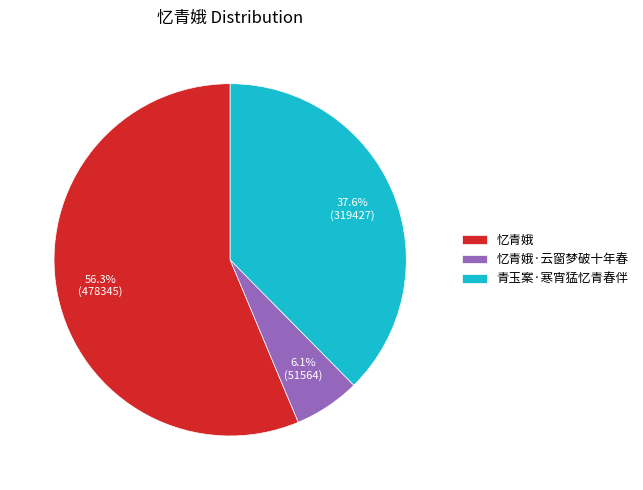

Rank the categories by value from highest to lowest.

忆青娥, 青玉案·寒宵猛忆青春伴, 忆青娥·云窗梦破十年春